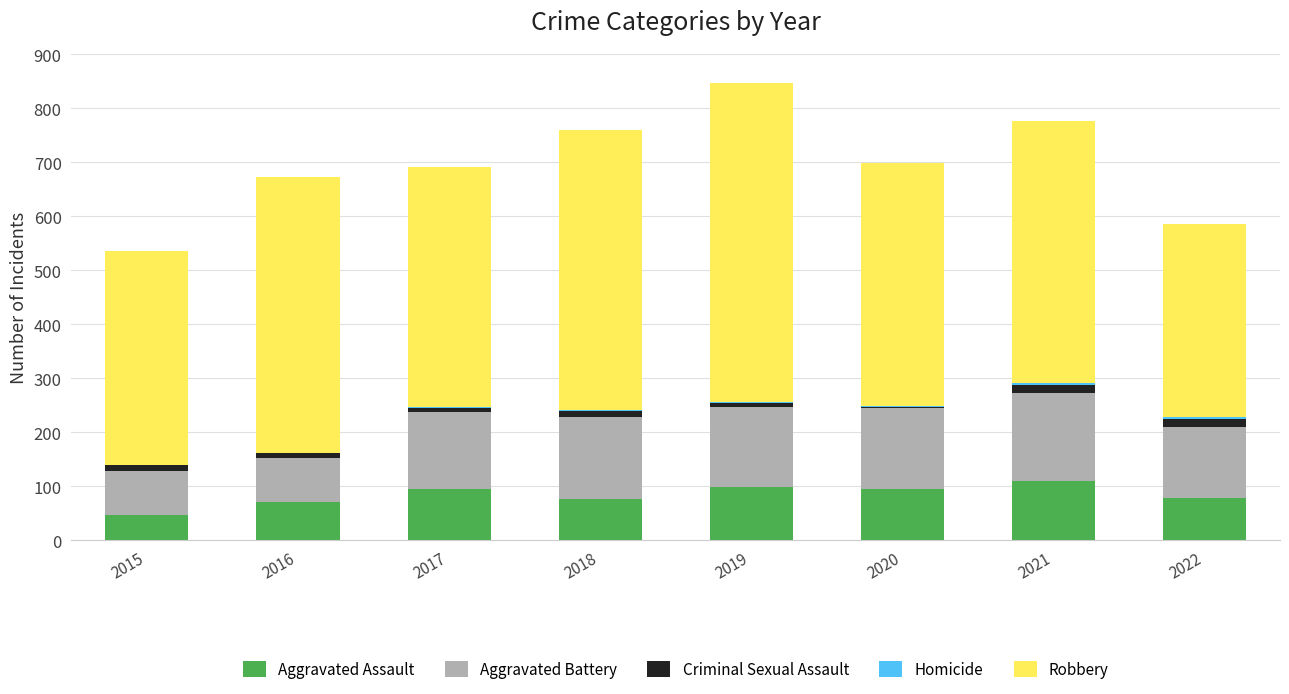

The value of Aggravated Assault at 2021 is 110. True or false?

True